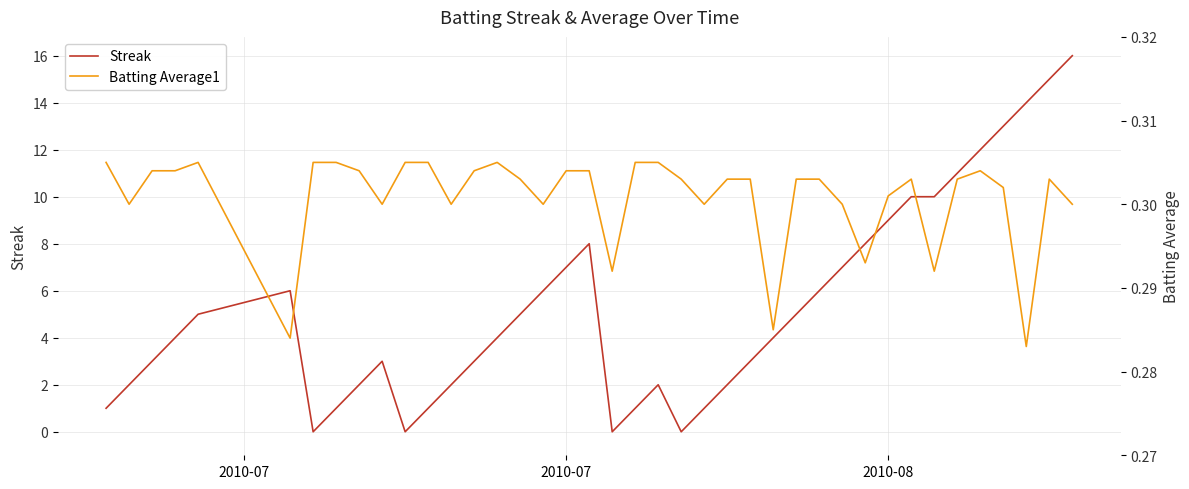

What is the highest value of the Streak series?

16